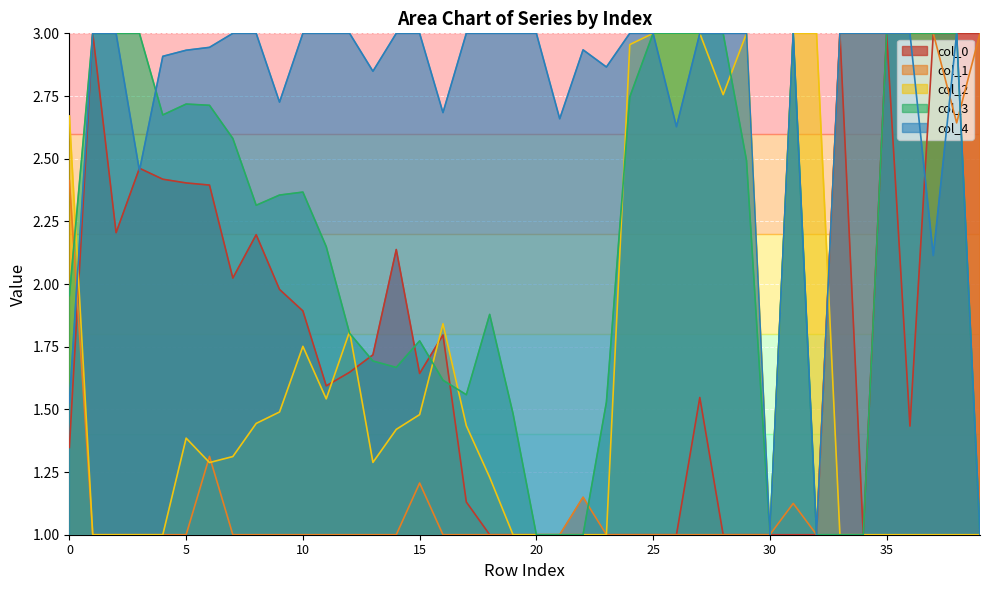

What is the difference between the 4 values at 15 and 16?

0.3